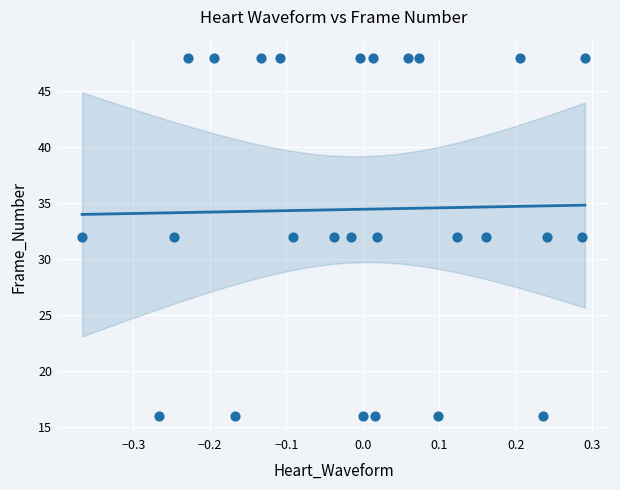

What is the range of Y values (max minus min)?

32